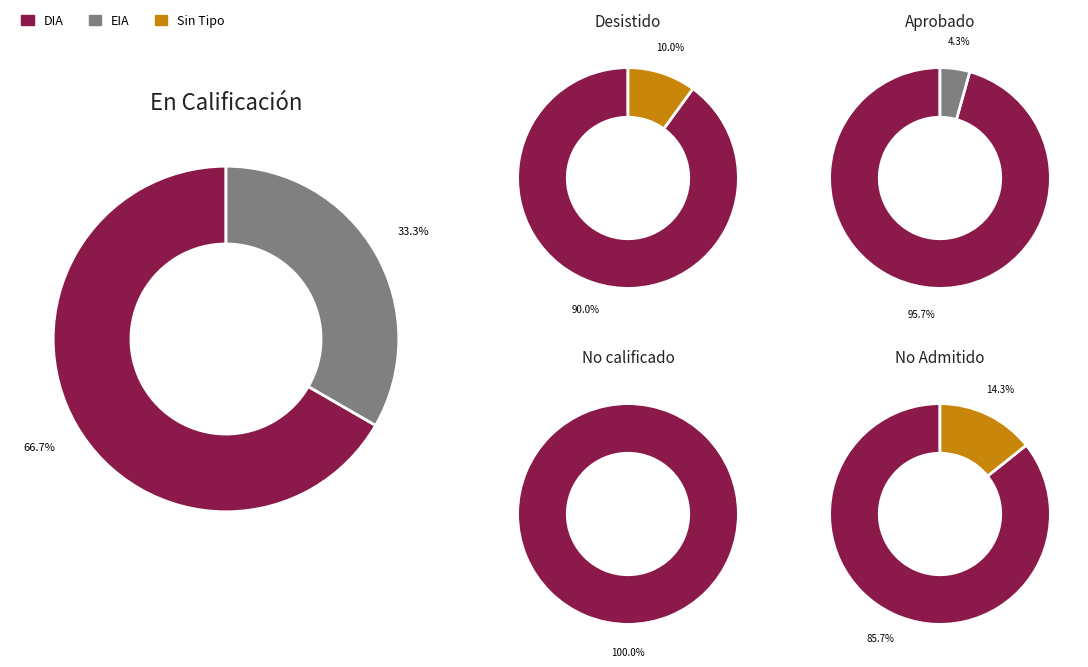

True or false: EIA accounts for 2% of the total.

True